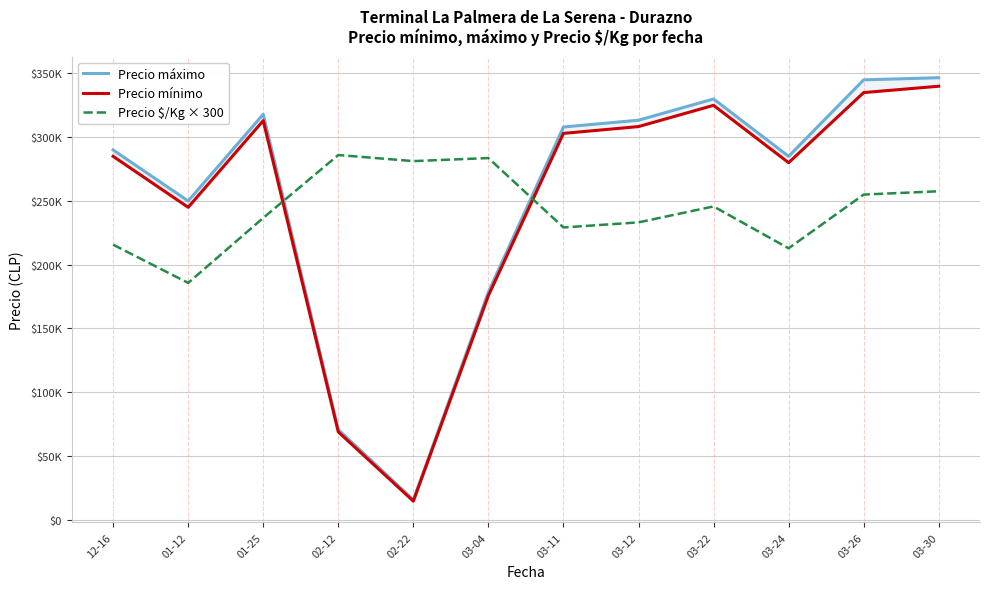

At which category is the sum across all series the highest?

03-30